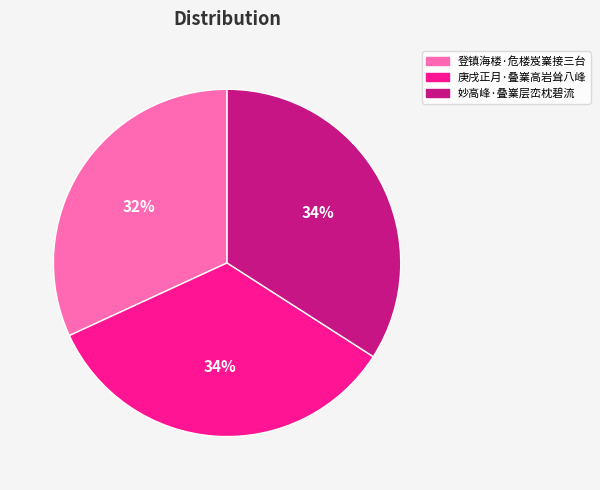

Does any single category account for the majority?

No